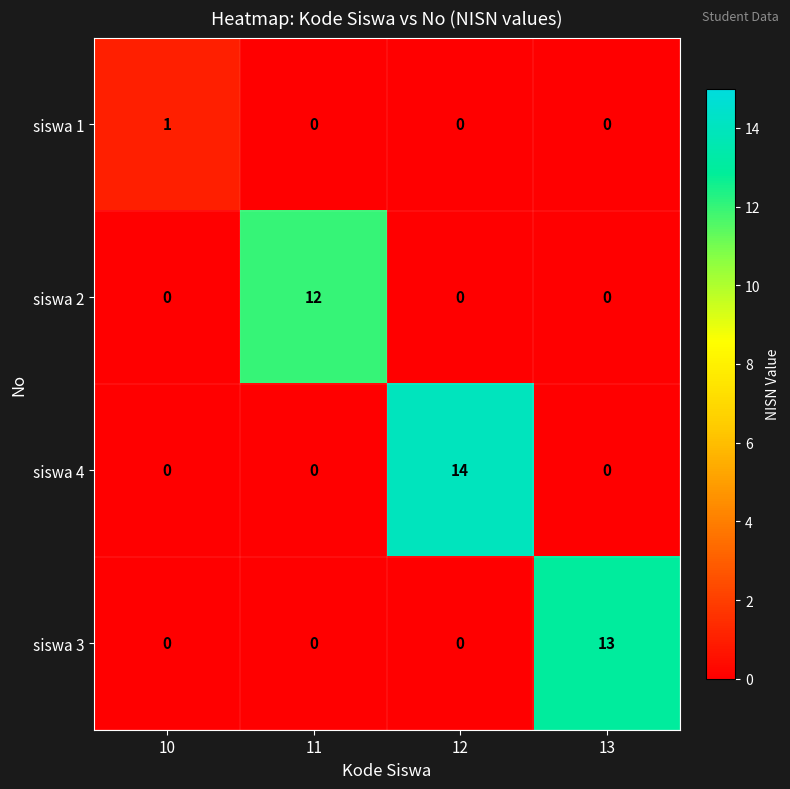

What is the spread (max minus min) of values at 12?

14